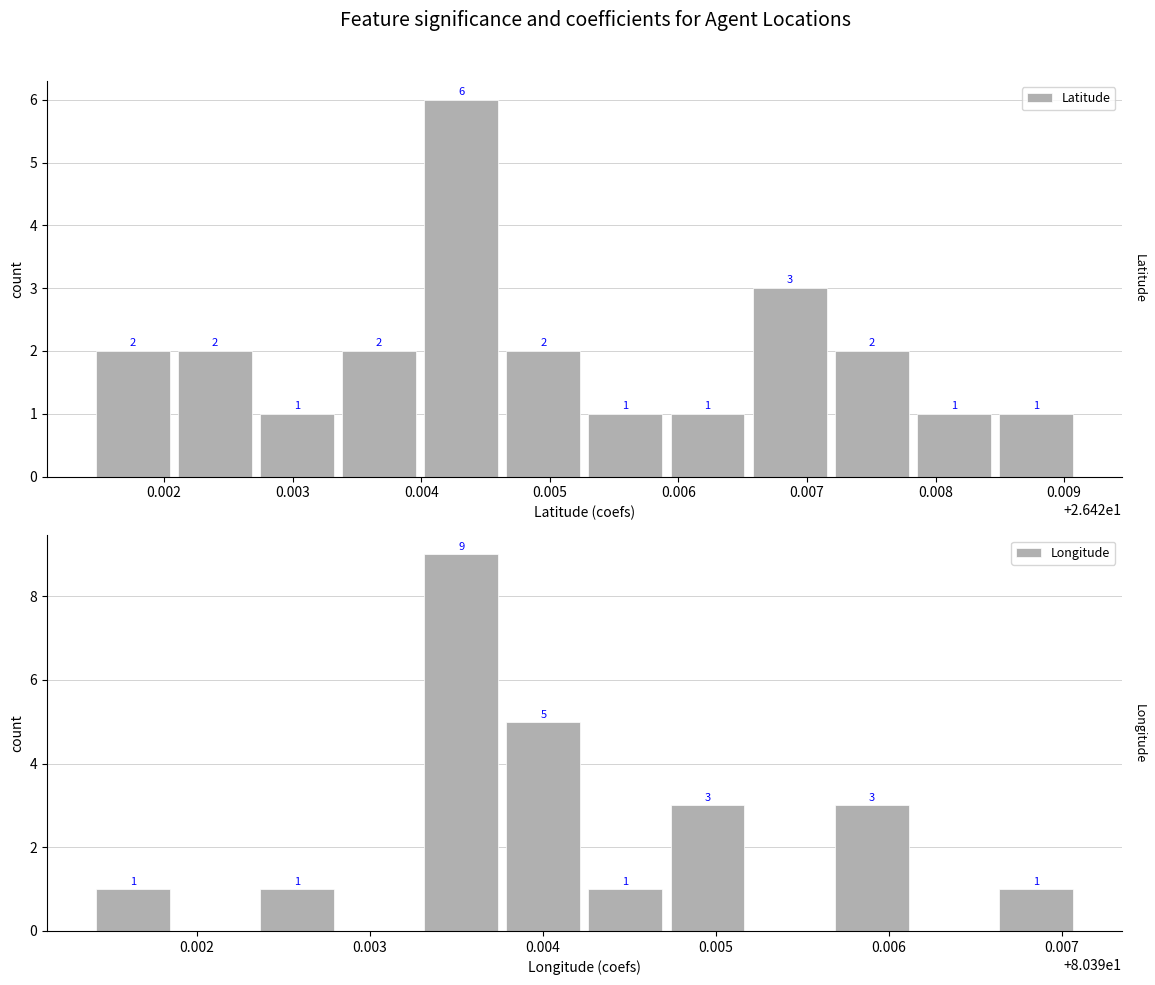

The Longitude series shows 5 at 0.009. True or false?

False